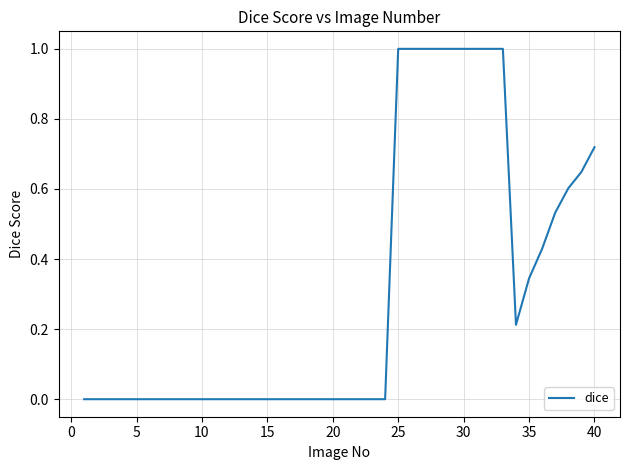

What is the greatest value displayed?

1.0